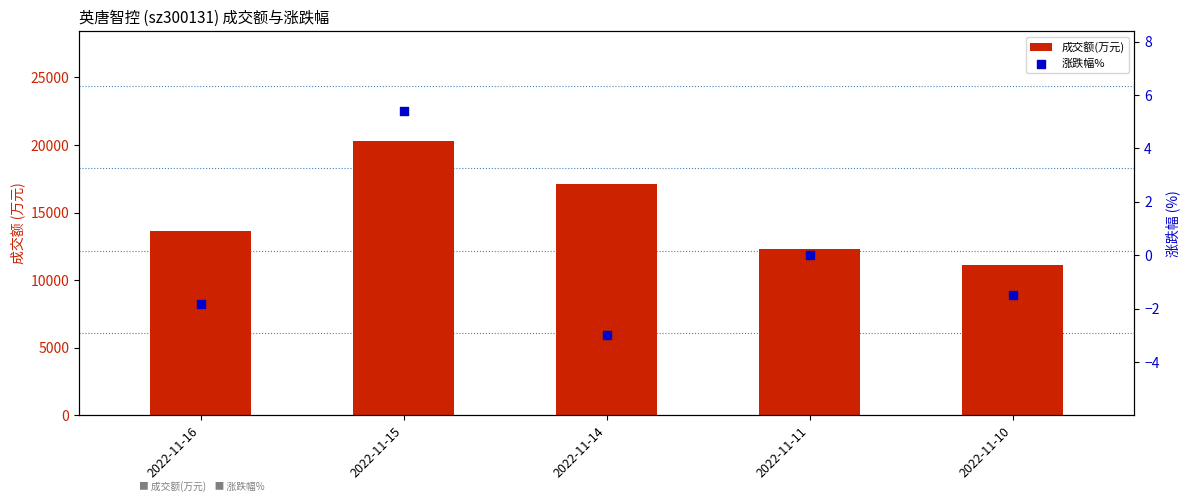

At how many categories does at least one series exceed 13727?

2